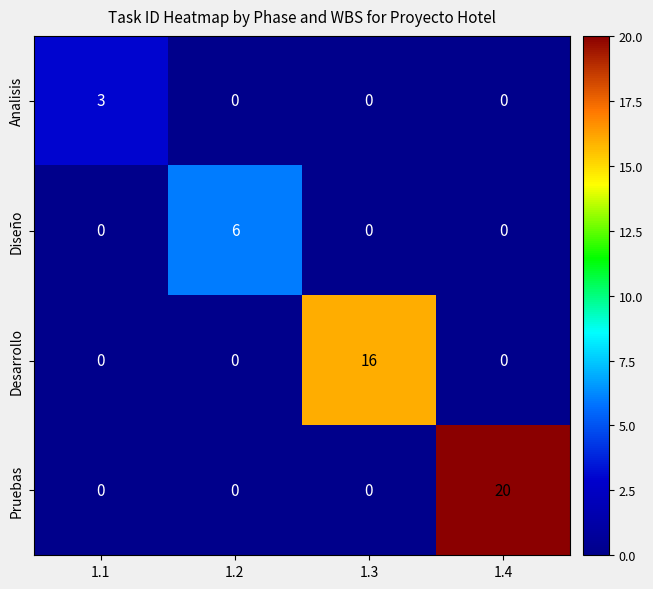

Rank the series by their maximum value, from lowest to highest.

Analisis, Diseño, Desarrollo, Pruebas